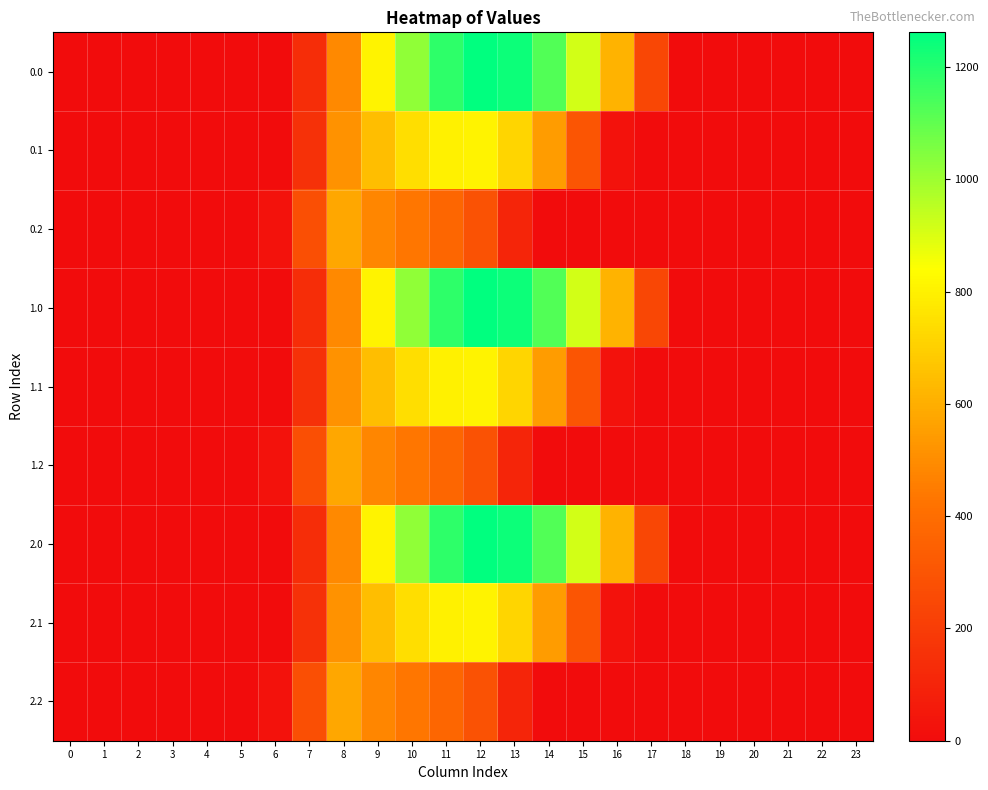

At how many categories does at least one series exceed 531?

9